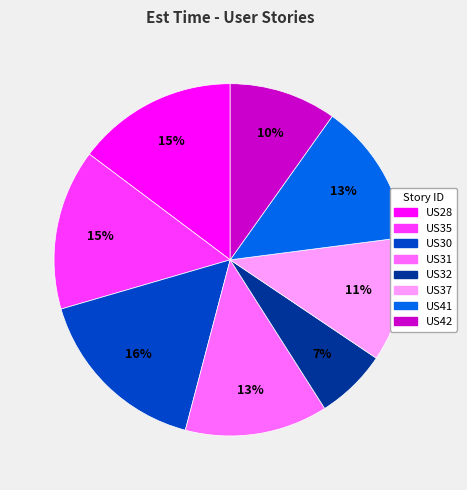

Count the number of slices in the pie.

8